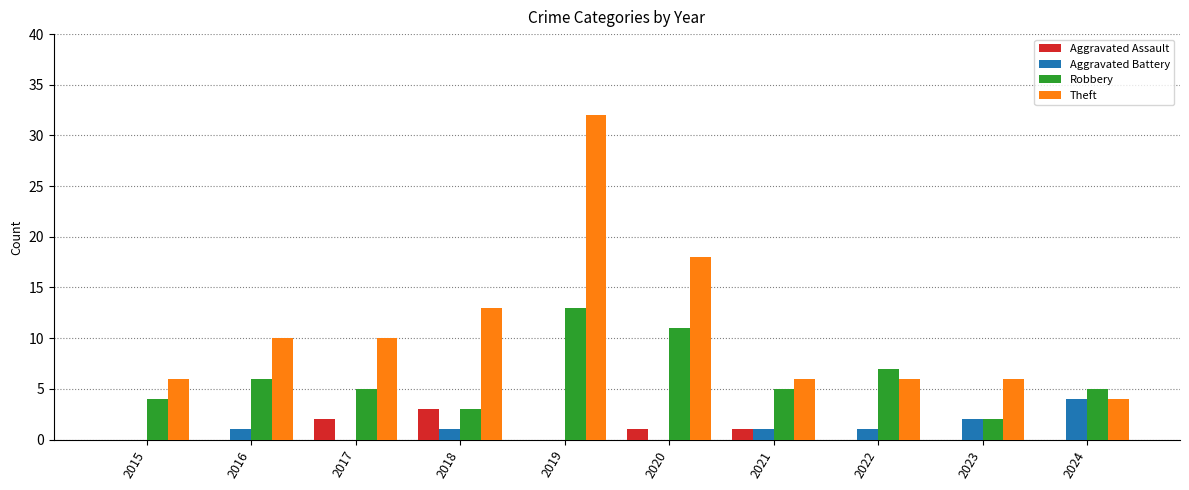

What is the total value across all series at 2018?

20